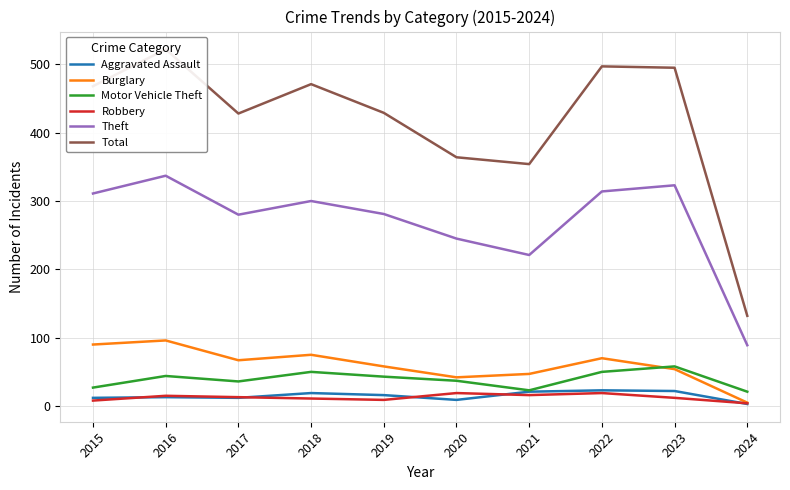

What is the sum of all Total values?

4160